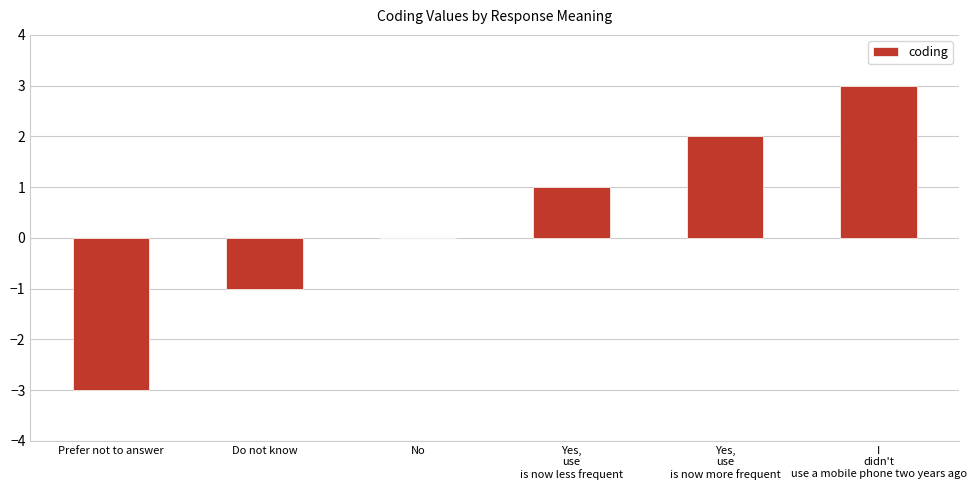

What is the maximum value shown in the chart?

3